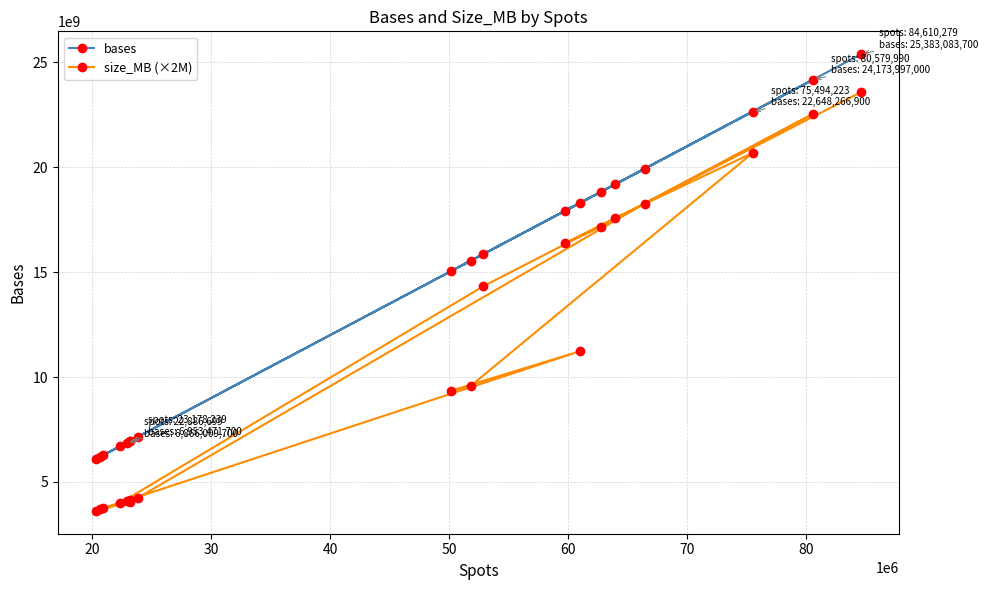

True or false: bases and size_MB (×2M) intersect in this chart.

False